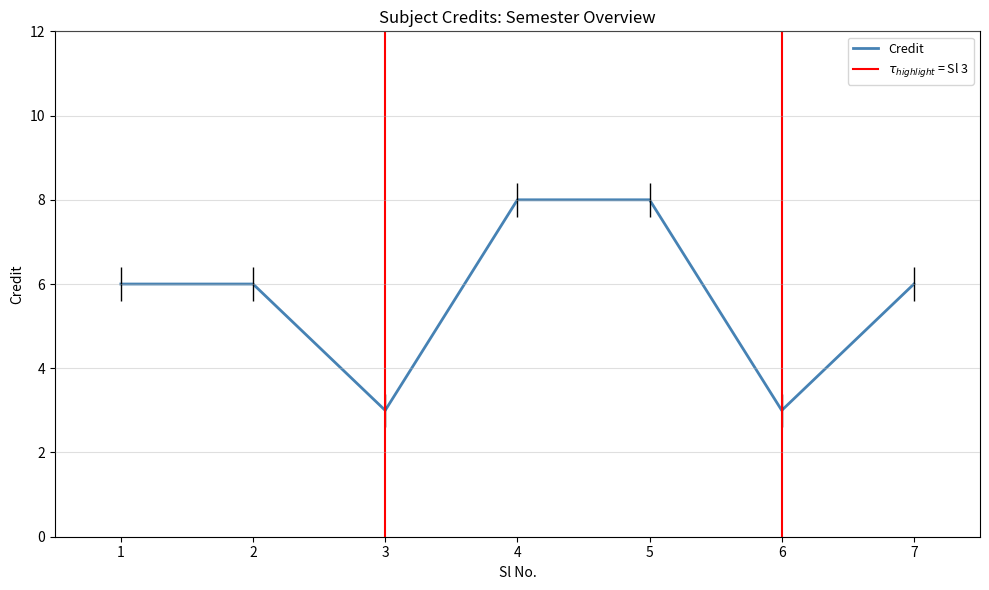

What is the change in value from 3 to 7?

+3